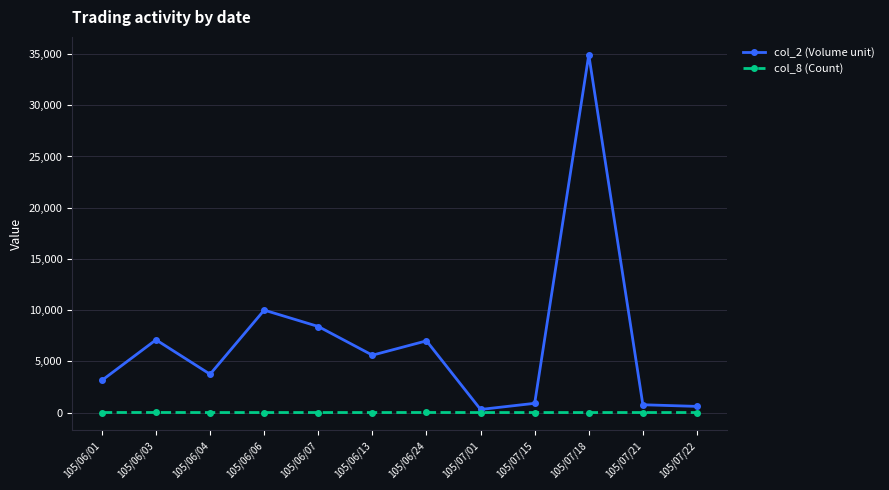

What is the sum of all col_2 (Volume unit) values?

82470